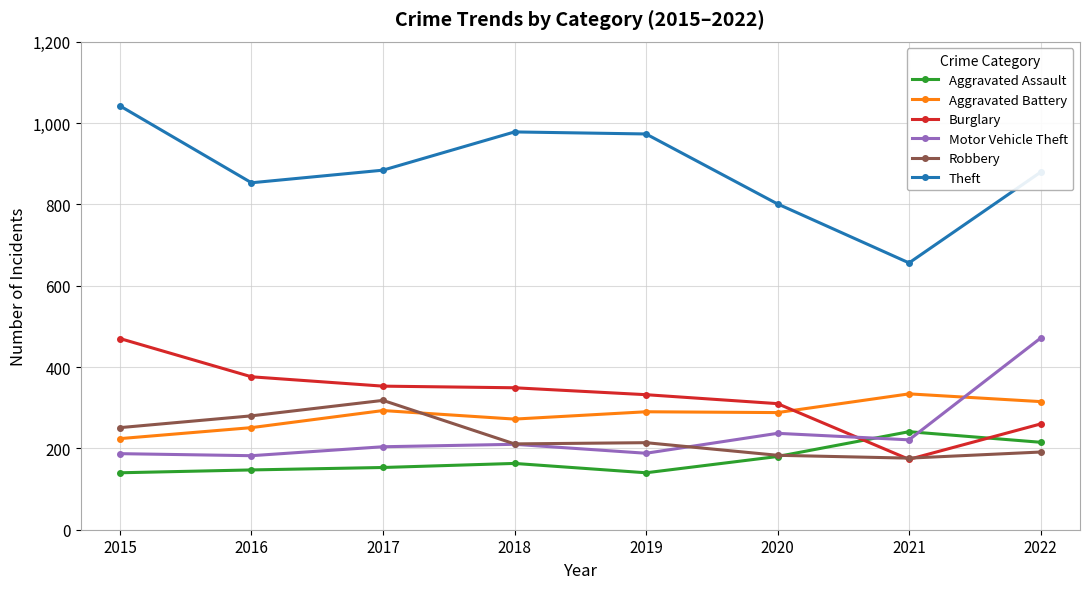

What is the approximate value of Aggravated Assault at 2018?

163